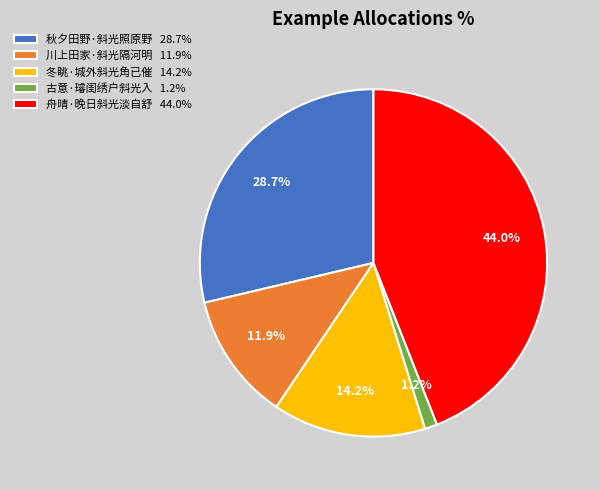

How many slices are in this pie chart?

5